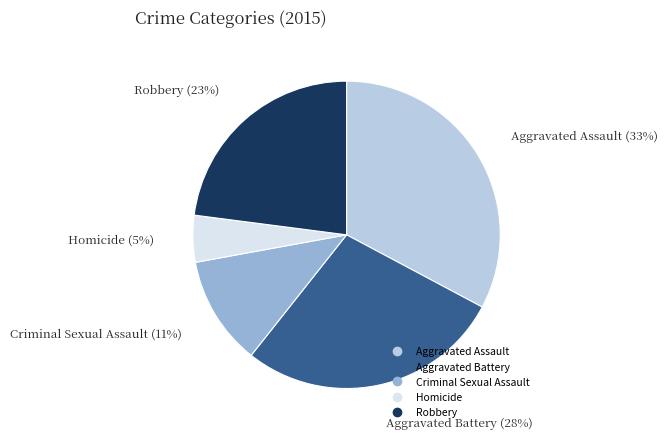

To the nearest percent, what is the difference between the largest and smallest slice percentages?

28%